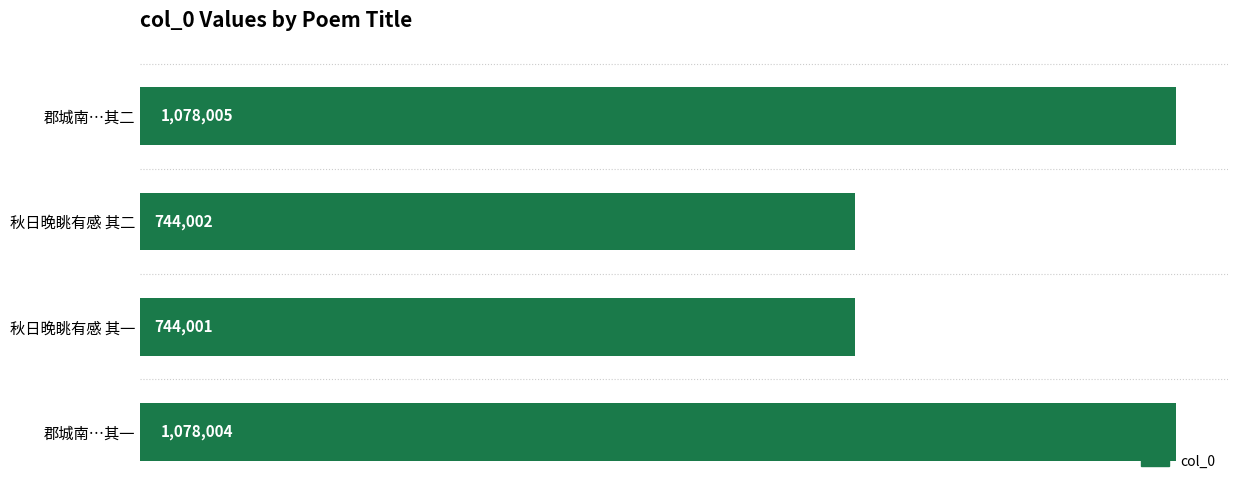

Rank the categories by value from lowest to highest.

秋日晚眺有感 其一, 秋日晚眺有感 其二, 郡城南…其一, 郡城南…其二